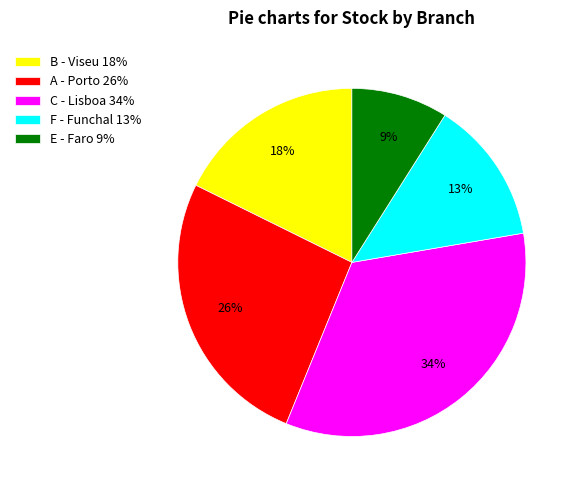

How many segments does this pie chart have?

5